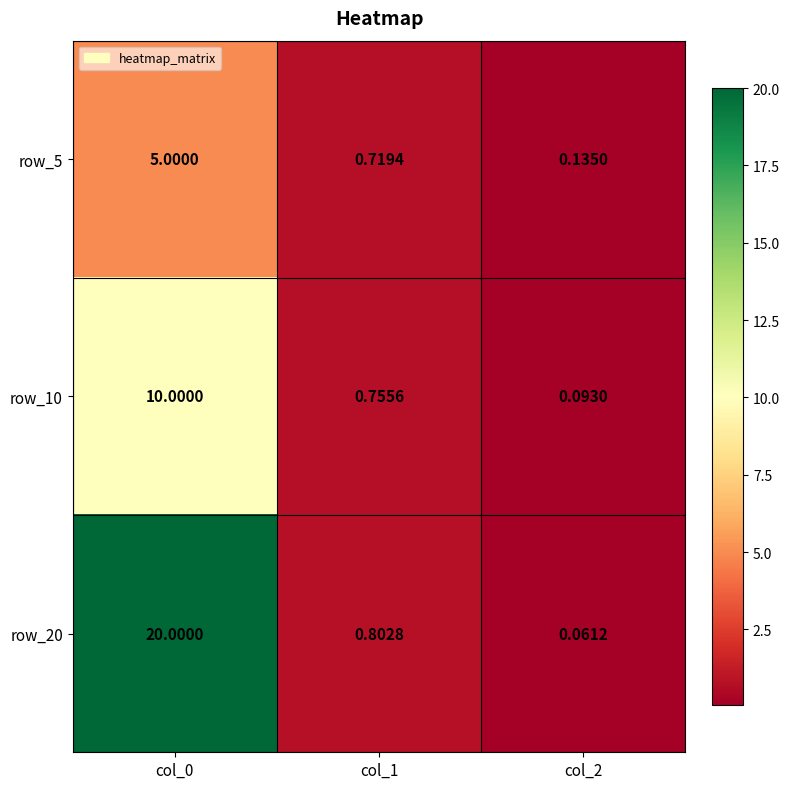

How many data points does each series have?

3